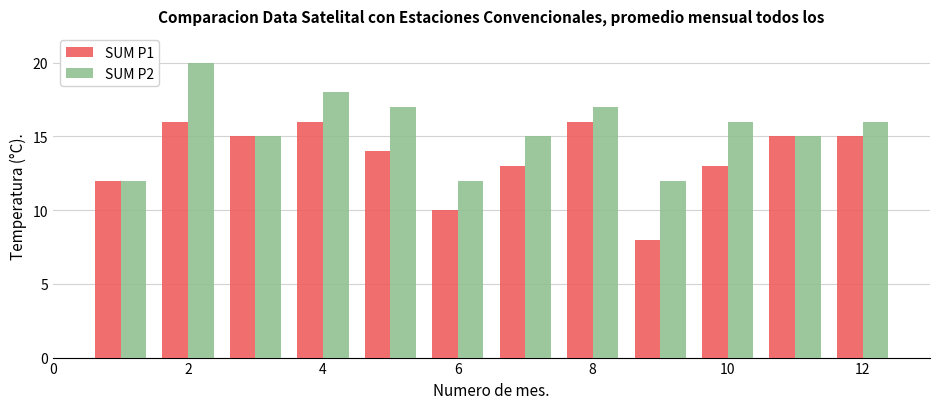

What is the minimum value shown in the chart?

8